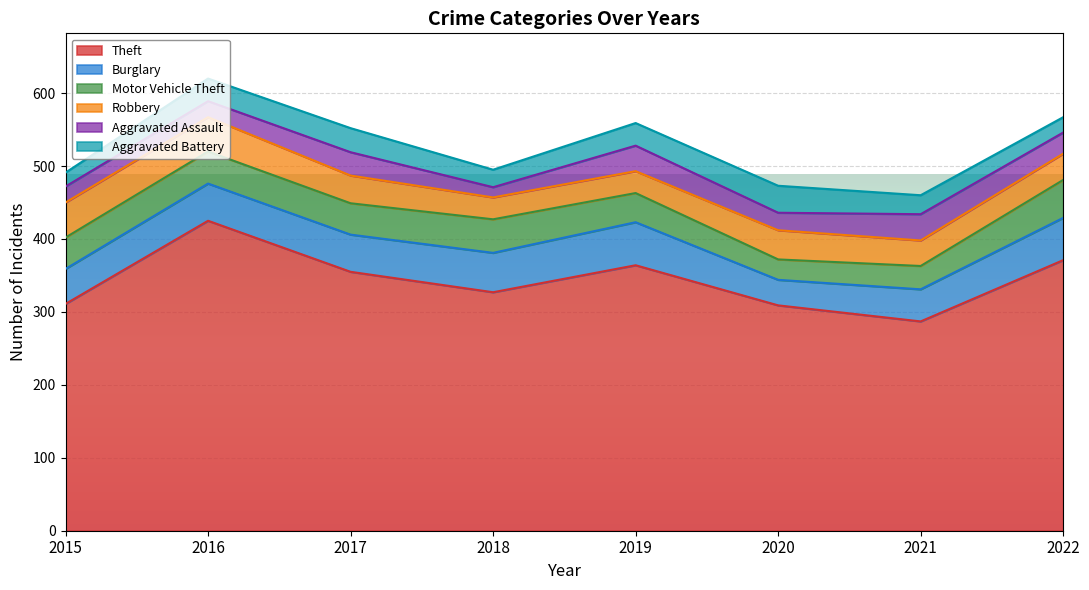

Rank the series by their maximum value, from lowest to highest.

Aggravated Assault, Aggravated Battery, Robbery, Motor Vehicle Theft, Burglary, Theft